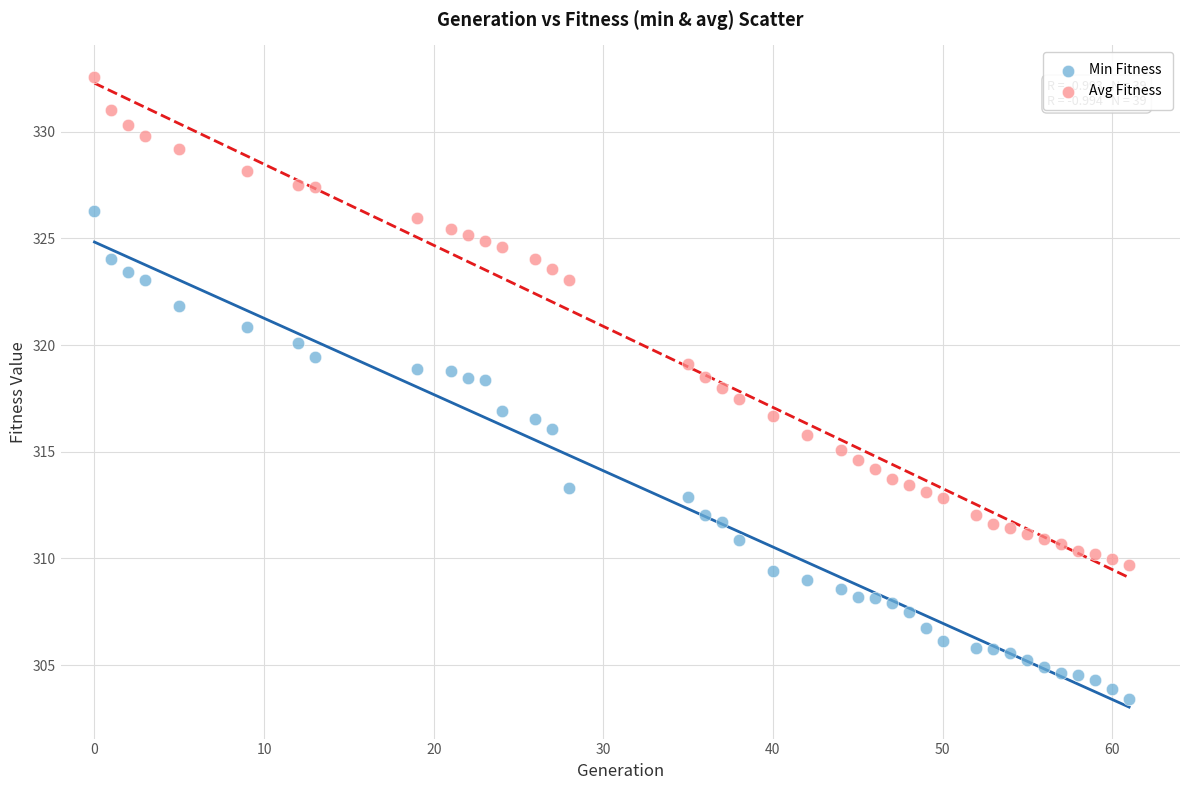

Across all data points, what is the range of Y values (max minus min)?

29.1